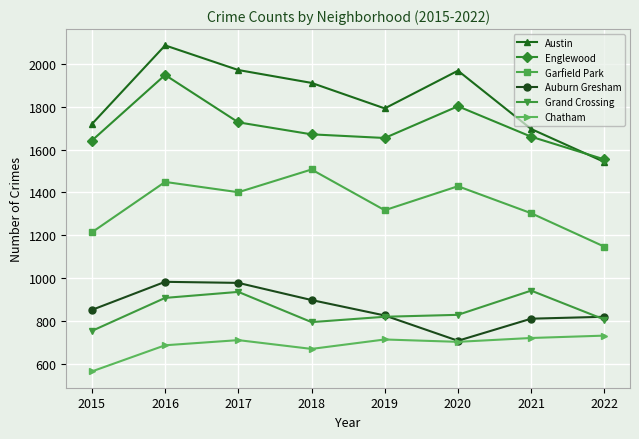

At which category is the sum across all series the highest?

2016